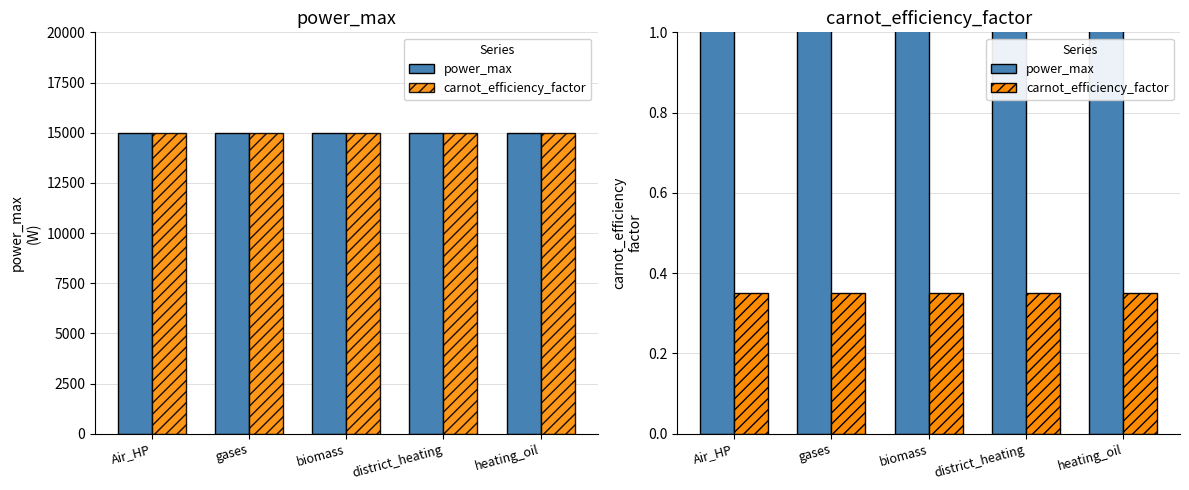

What are all the series names shown in the legend?

power_max, carnot_efficiency_factor